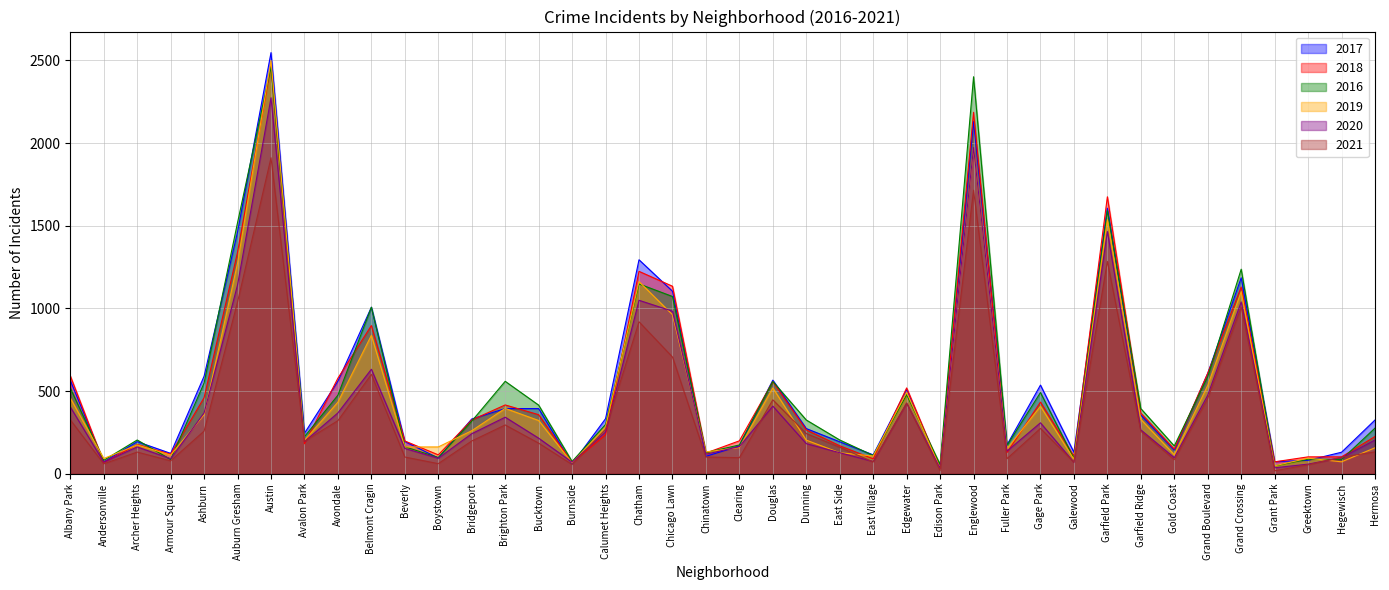

Between Brighton Park and Bucktown, which series saw the biggest shift?

2016